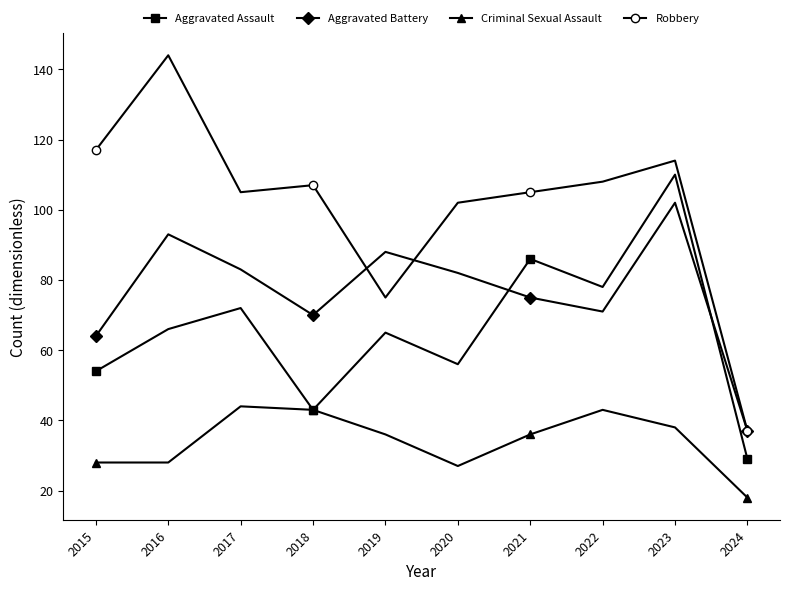

How many categories are shown in the chart?

10